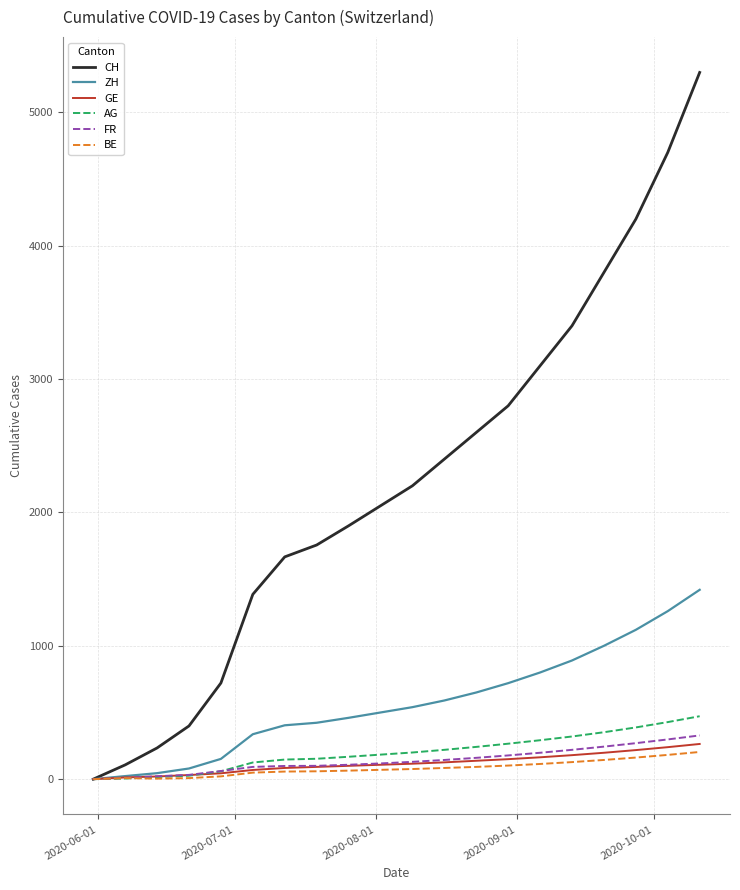

Which series has the widest spread of values?

CH